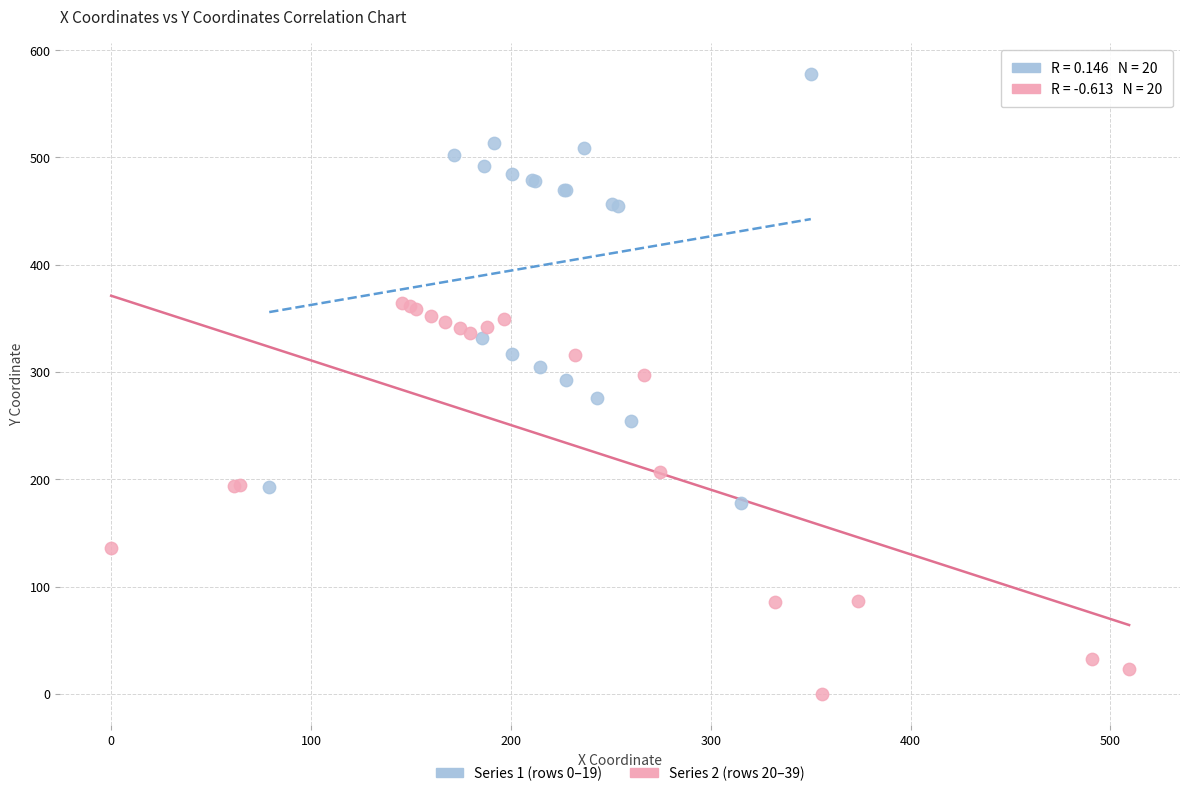

Which series contains the highest Y value?

Series 1 (rows 0–19)